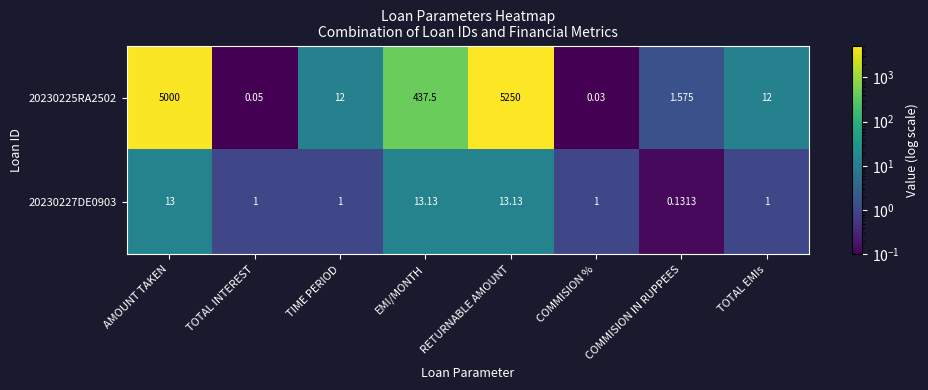

Between TOTAL INTEREST and TOTAL EMIs, which series saw the biggest shift?

20230225RA2502